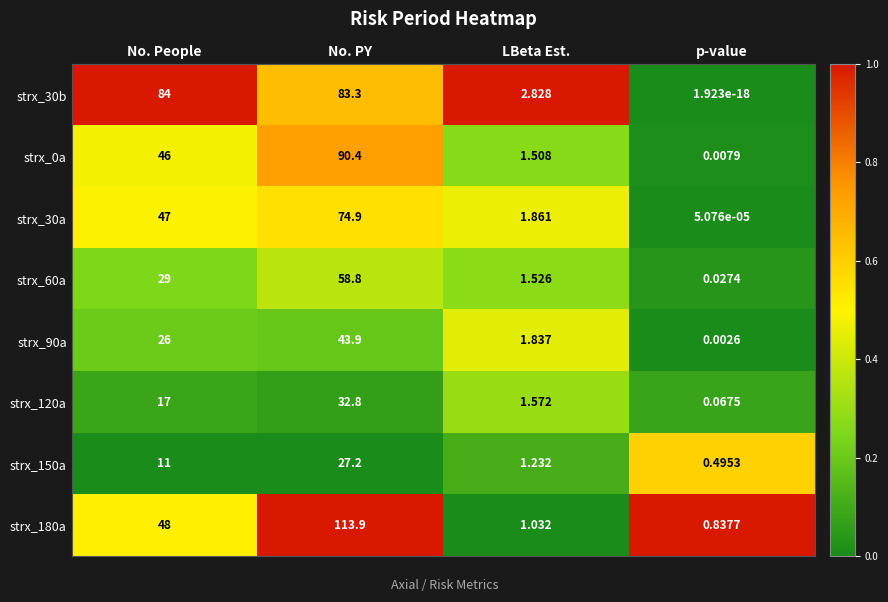

How many categories are shown in the chart?

4